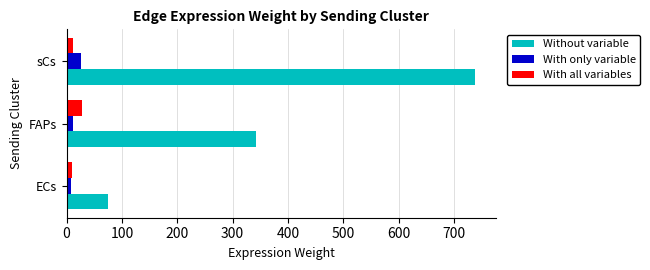

What are all the series names shown in the legend?

Without variable, With only variable, With all variables